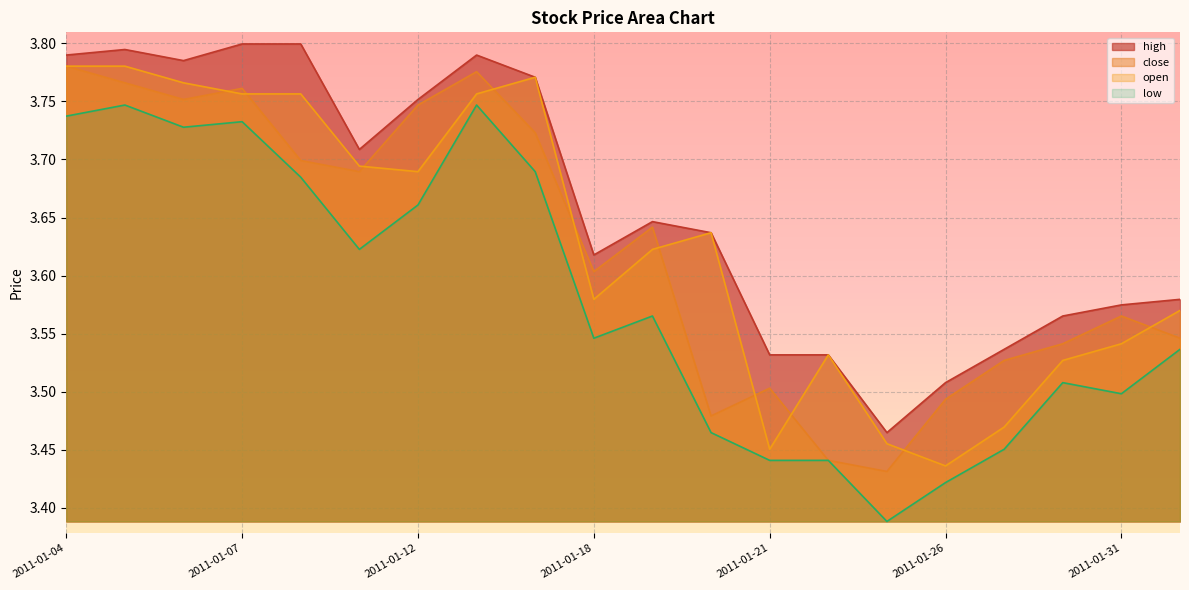

What is the smallest value displayed?

3.4